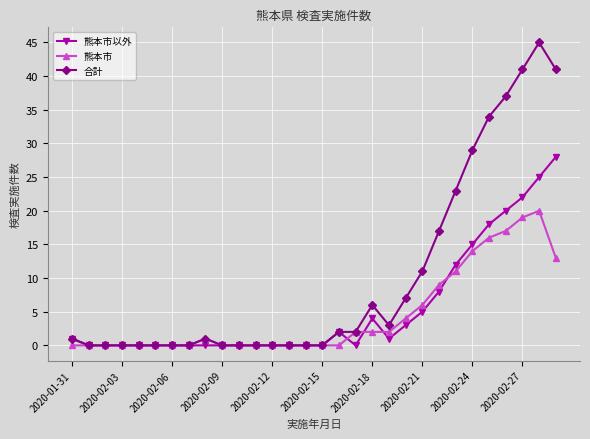

Which series ends up on top after the final intersection of 熊本市 and 熊本市以外?

熊本市以外